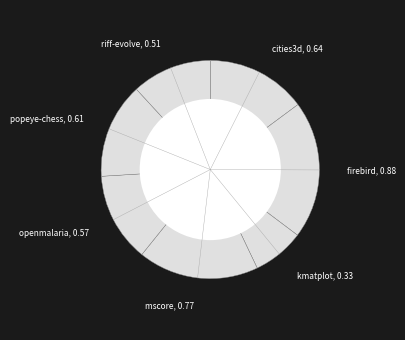

The kmatplot, 0.33 slice represents 21% of the pie. True or false?

False